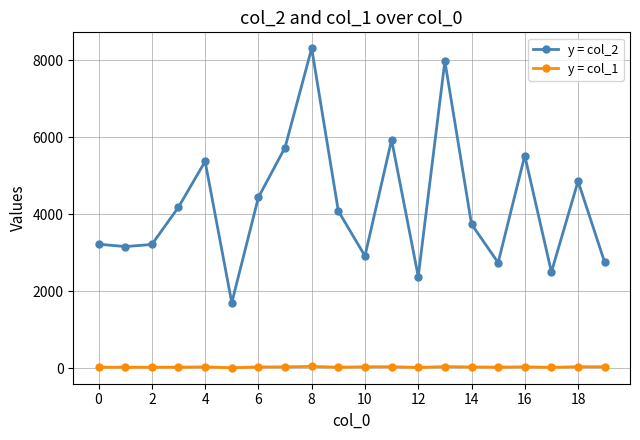

Rank the series by their maximum value, from lowest to highest.

y = col_1, y = col_2